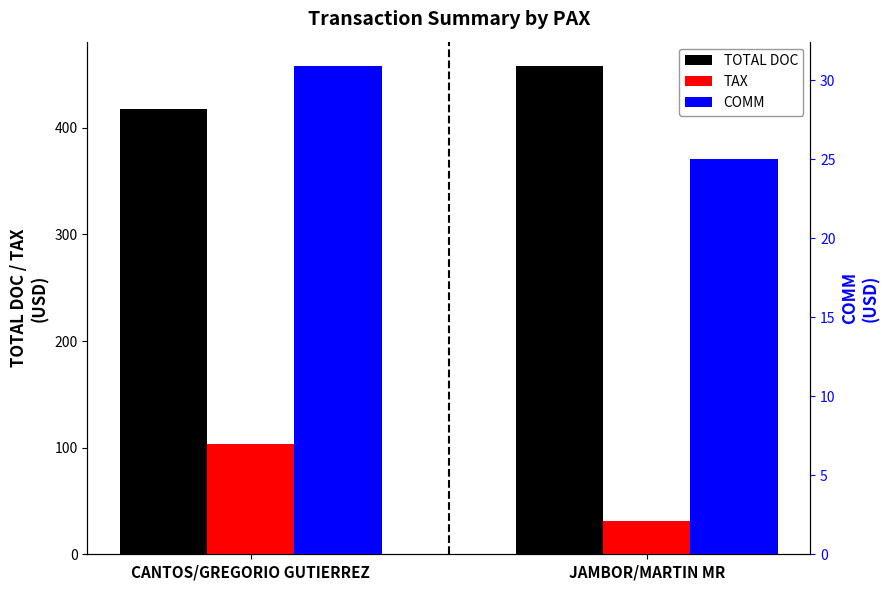

Which has a higher value, JAMBOR/MARTIN MR or CANTOS/GREGORIO GUTIERREZ?

JAMBOR/MARTIN MR